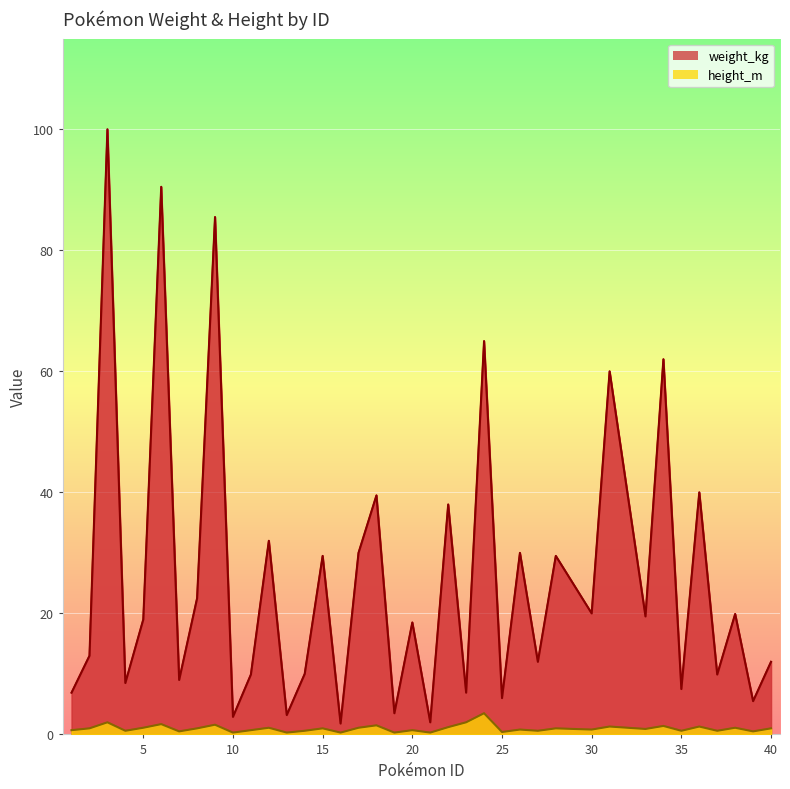

Where is height_m nearest to the value 1?

2